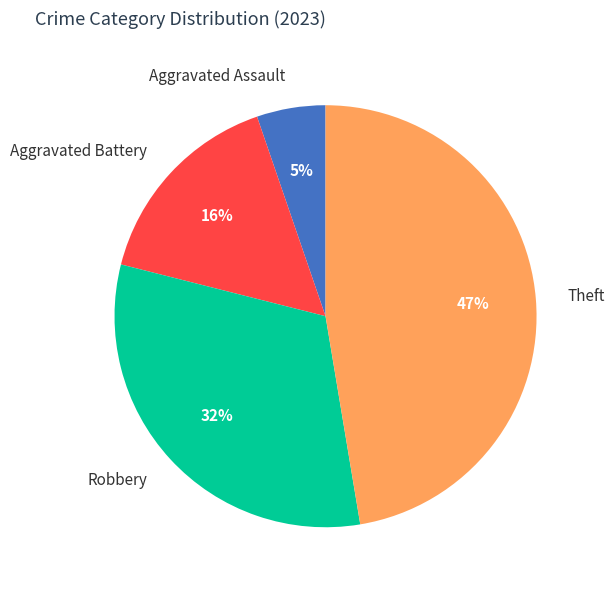

Between Robbery and Theft, which is larger?

Theft